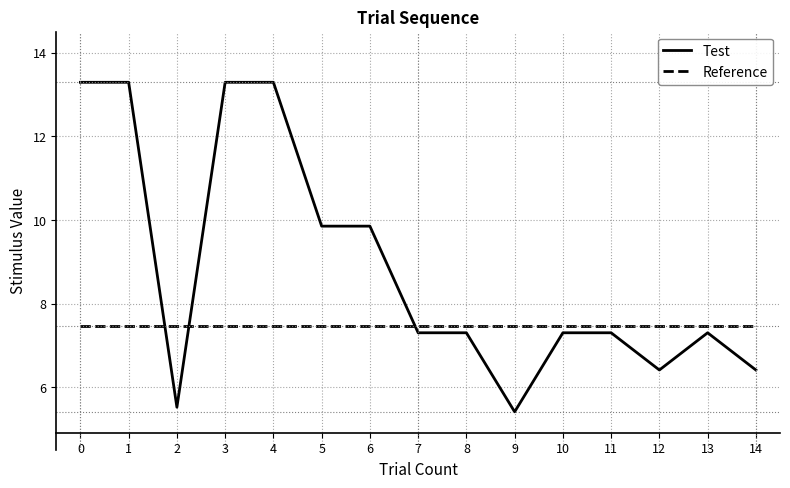

How many lines are shown in the chart?

2